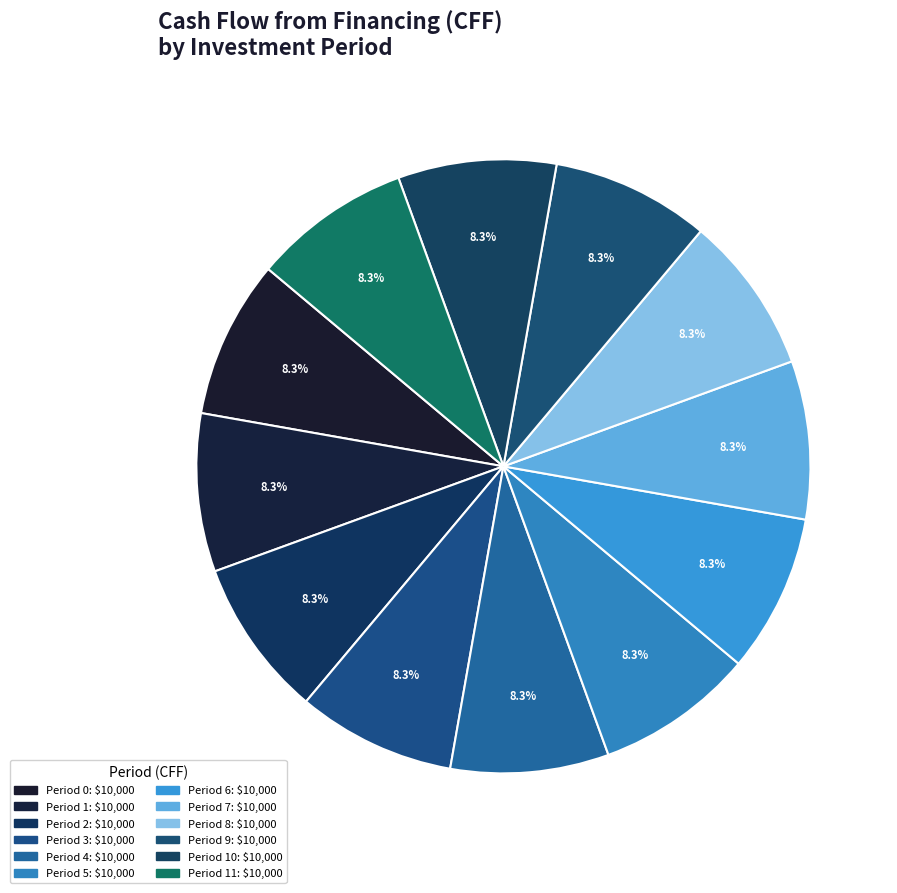

How many slices are in this pie chart?

12